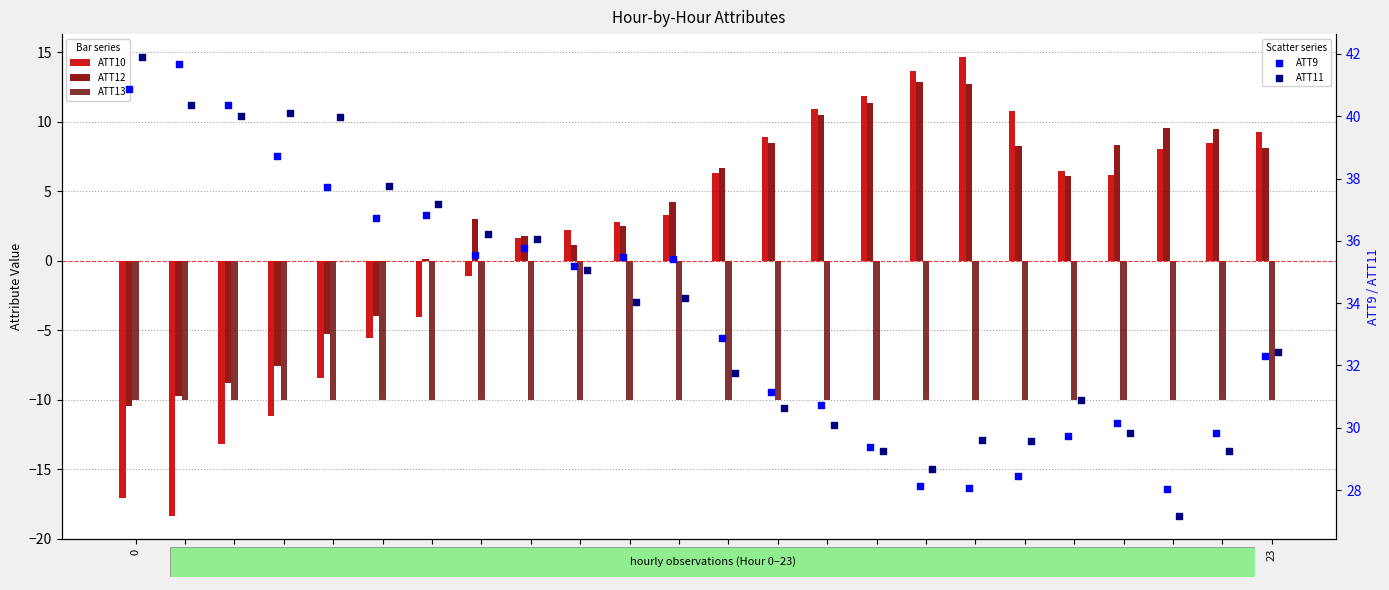

Which series has the largest total across all categories?

ATT11